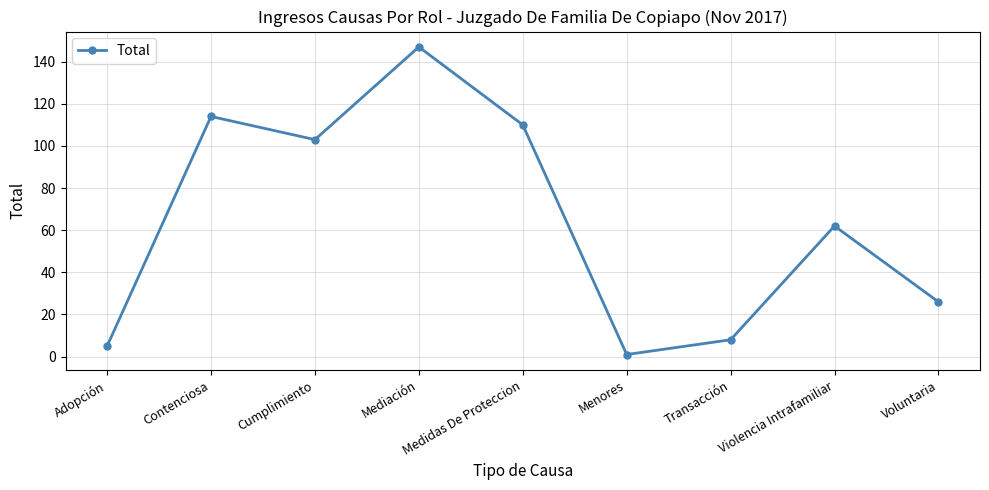

At which category does the chart reach its minimum across all series?

Menores